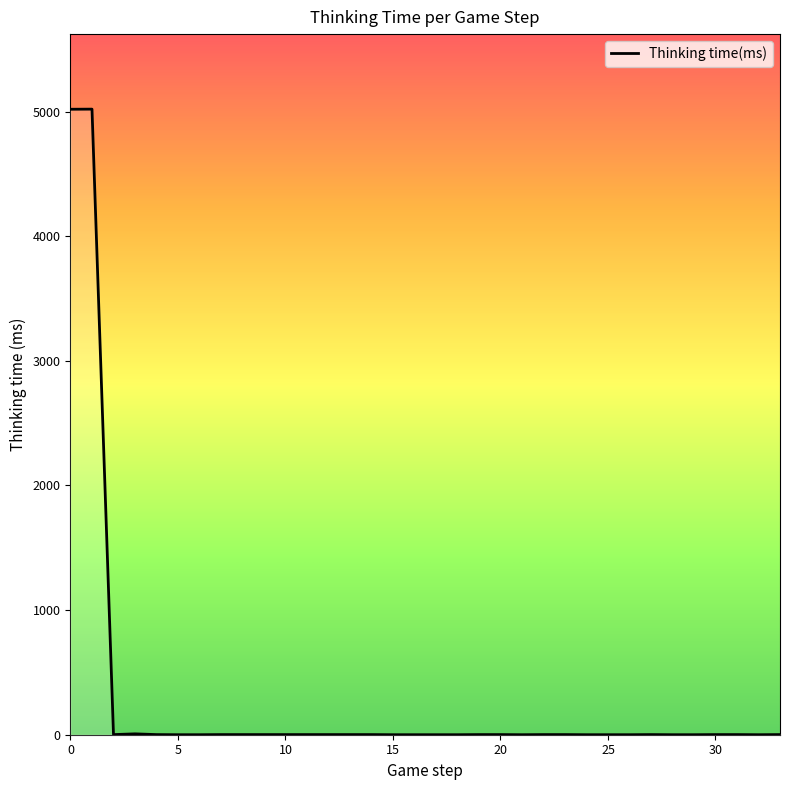

What is the difference between the second highest and second lowest values?

5018